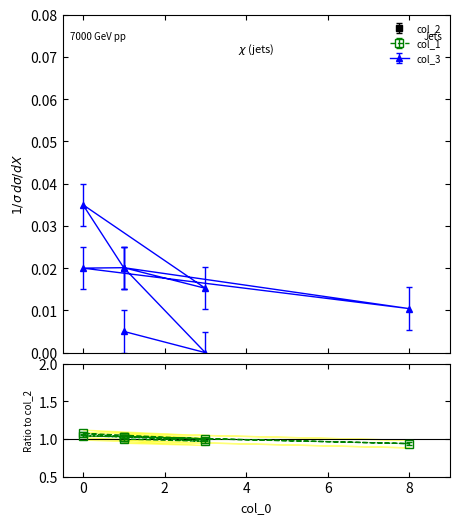

What is the label of the 9th point from the right?

1